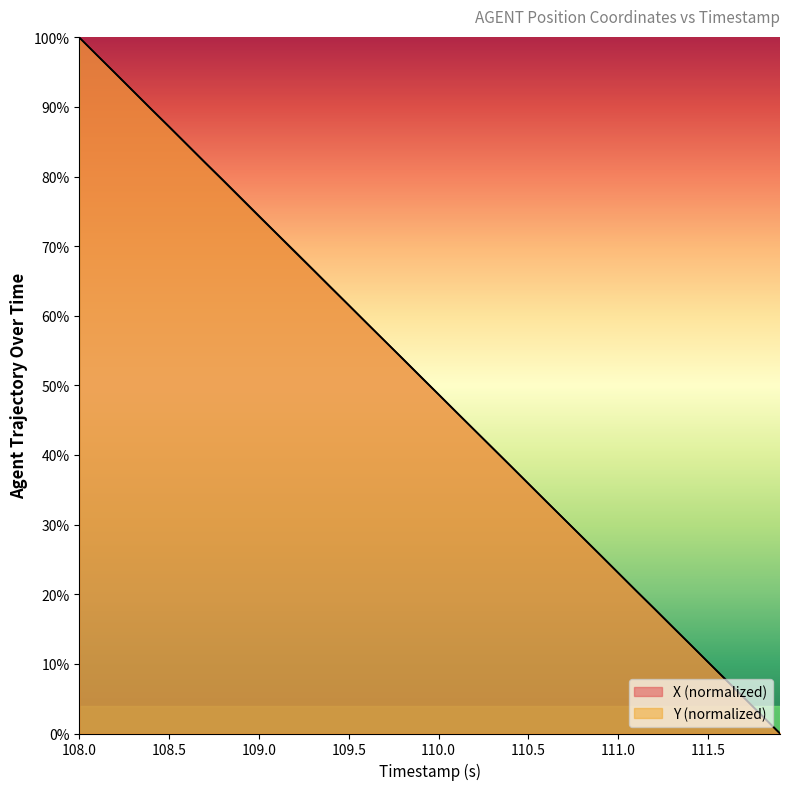

True or false: Y and X cross at least once.

False